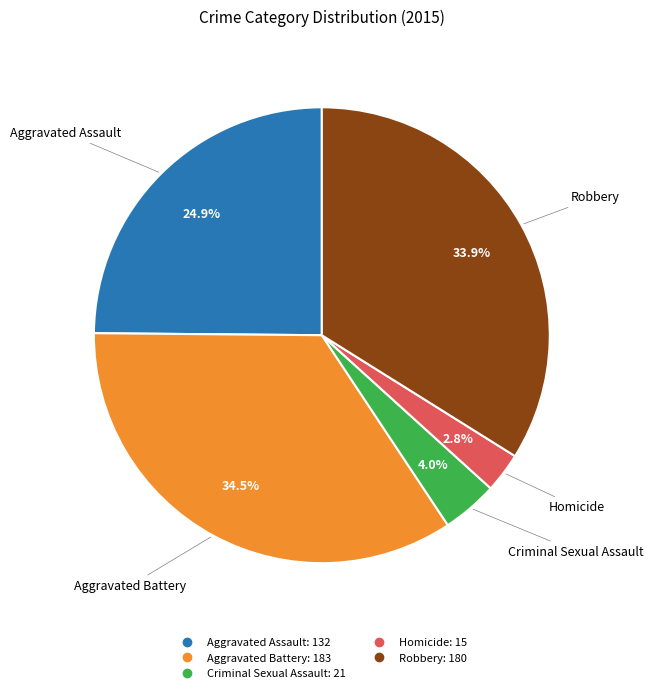

True or false: Criminal Sexual Assault accounts for 4% of the total.

True